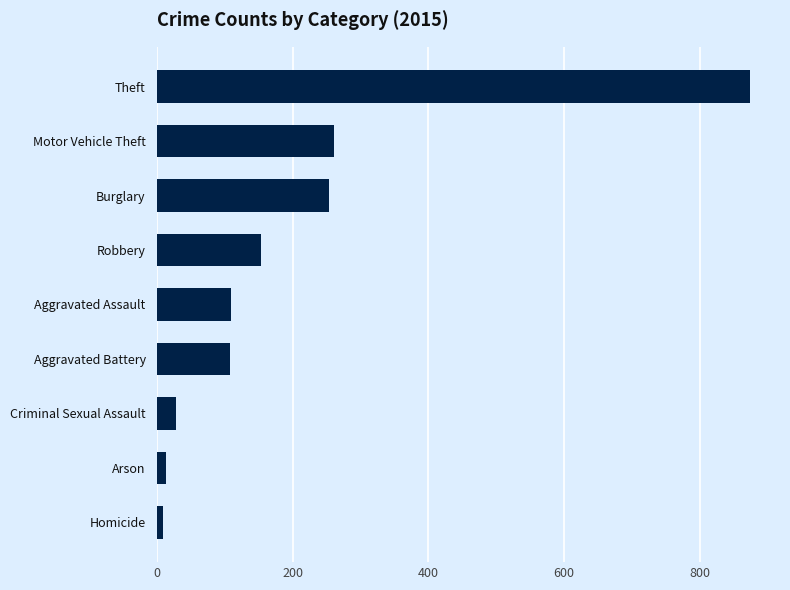

Where is the data nearest to the value 441?

Motor Vehicle Theft